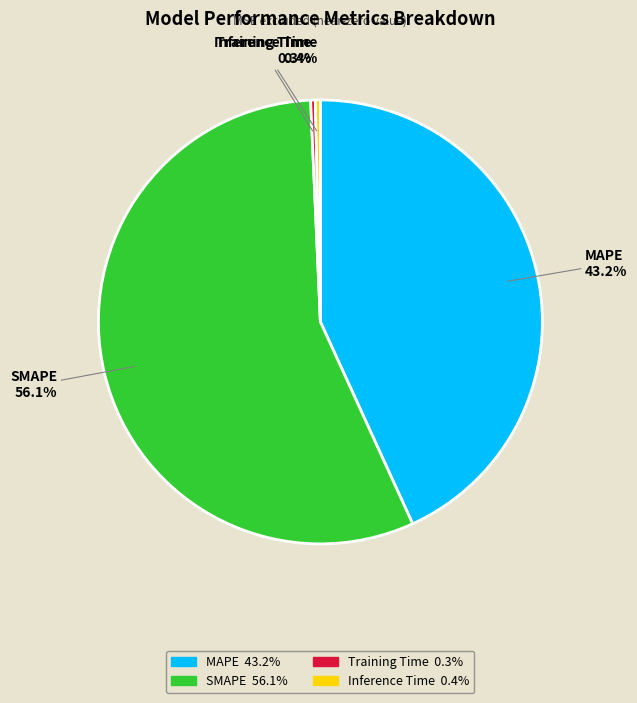

The Inference Time slice represents 0% of the pie. True or false?

True